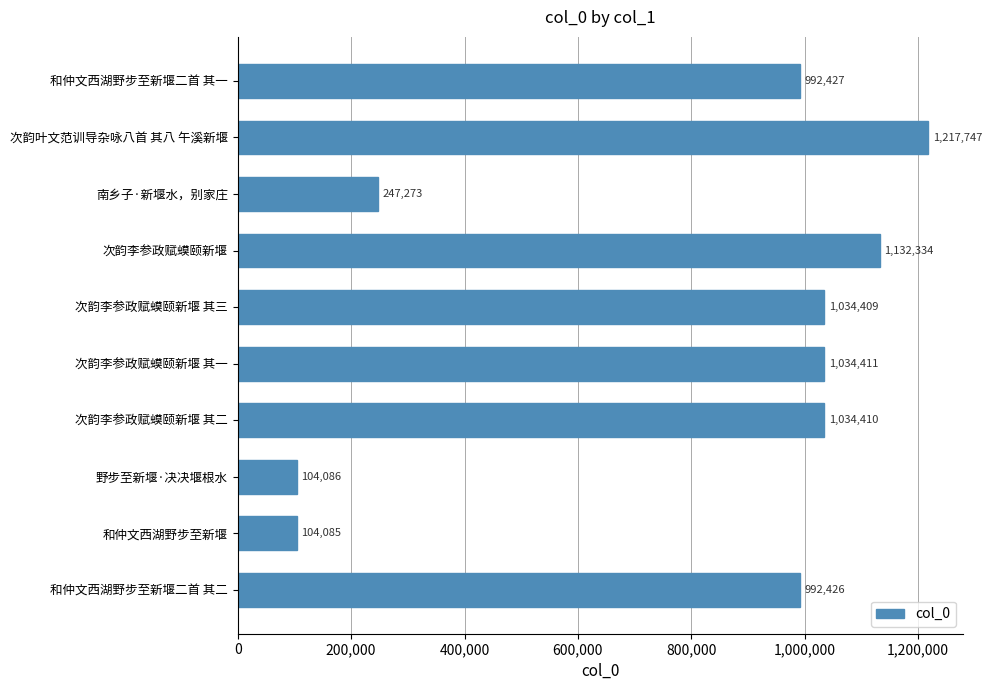

Reading bottom to top, extract all data points from this chart.

992426	104085	104086	1034410	1034411	1034409	1132334	247273	1217747	992427